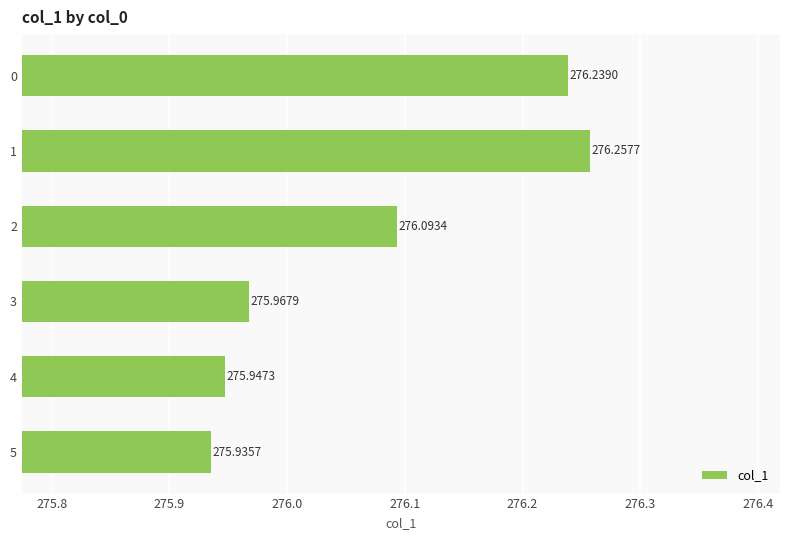

What is the ratio of the value at 5 to the value at 0?

1.0